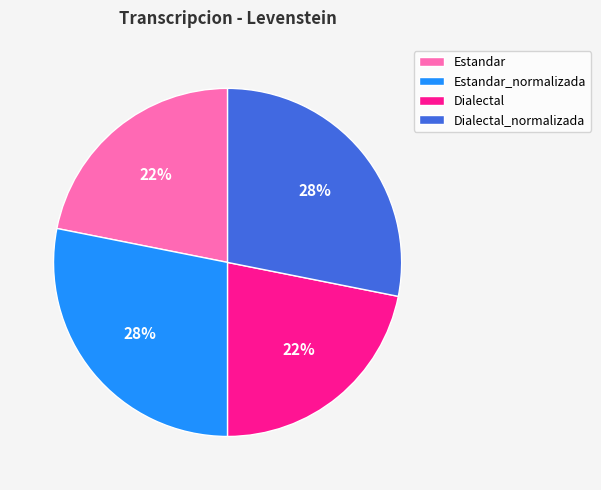

How many slices are in this pie chart?

4